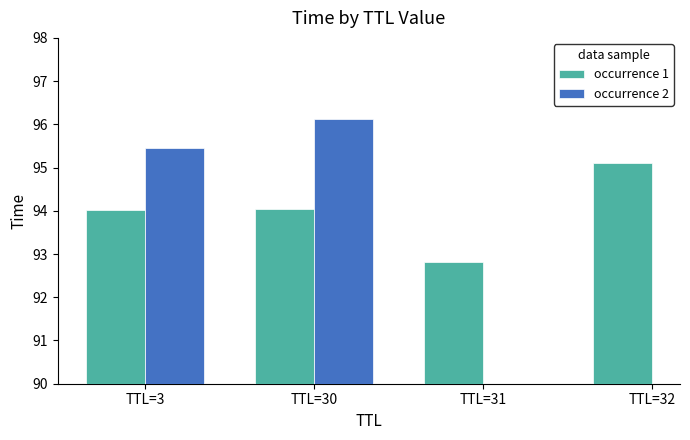

Is it true that occurrence 1 equals 52.1 at TTL=31?

False